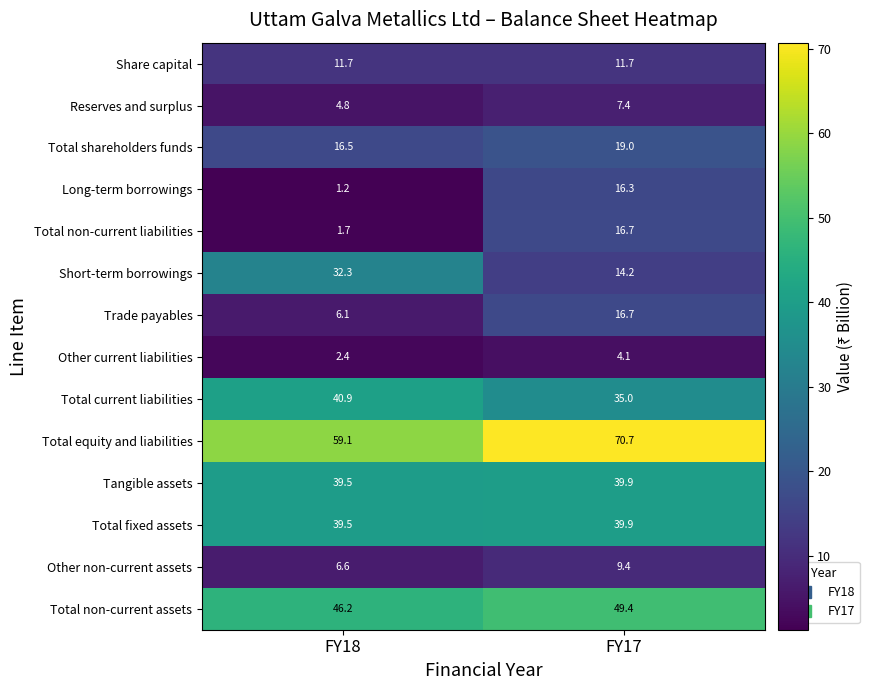

What is the spread (max minus min) of values at FY18?

57.9